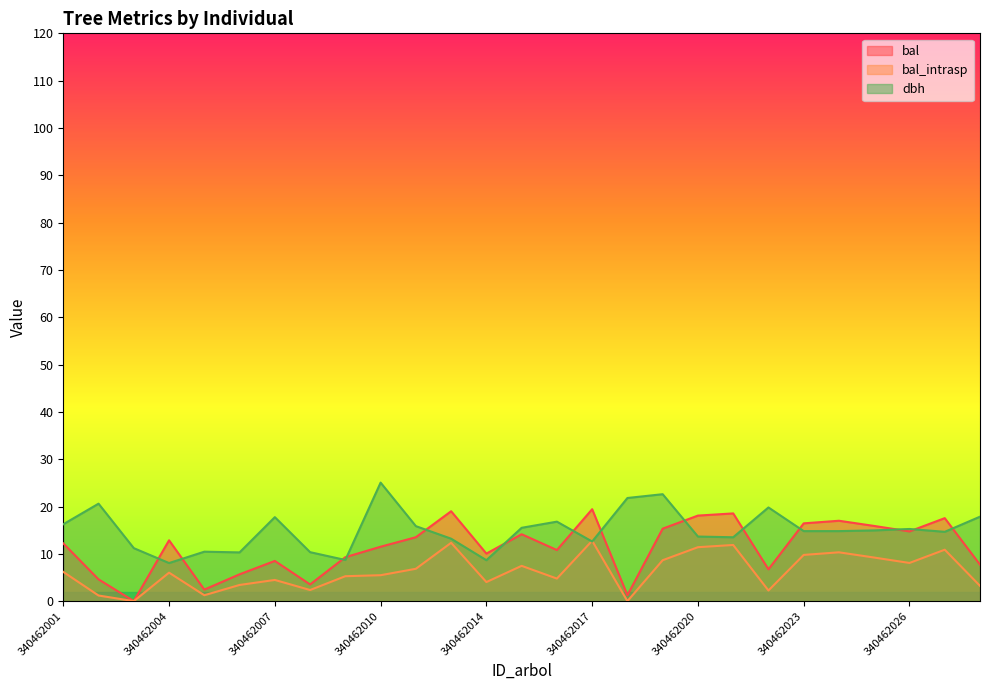

The dbh series shows 6.7 at 340462025. True or false?

False